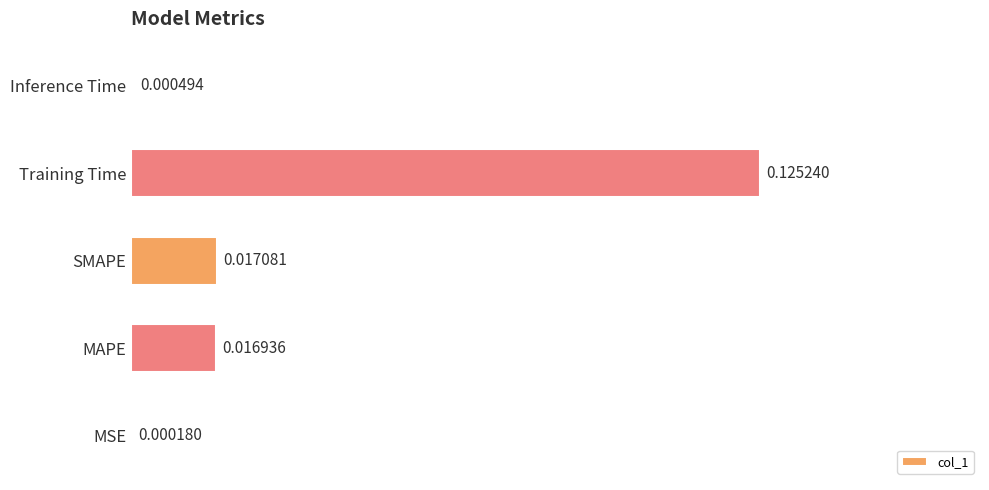

Count the number of data series in this chart.

1